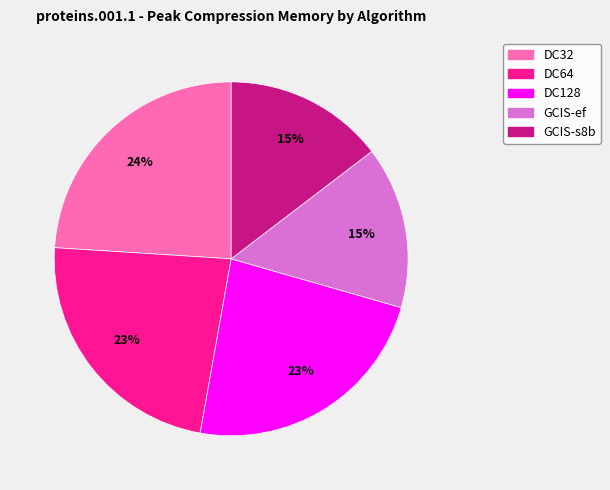

Which category has the biggest portion of the pie?

DC32